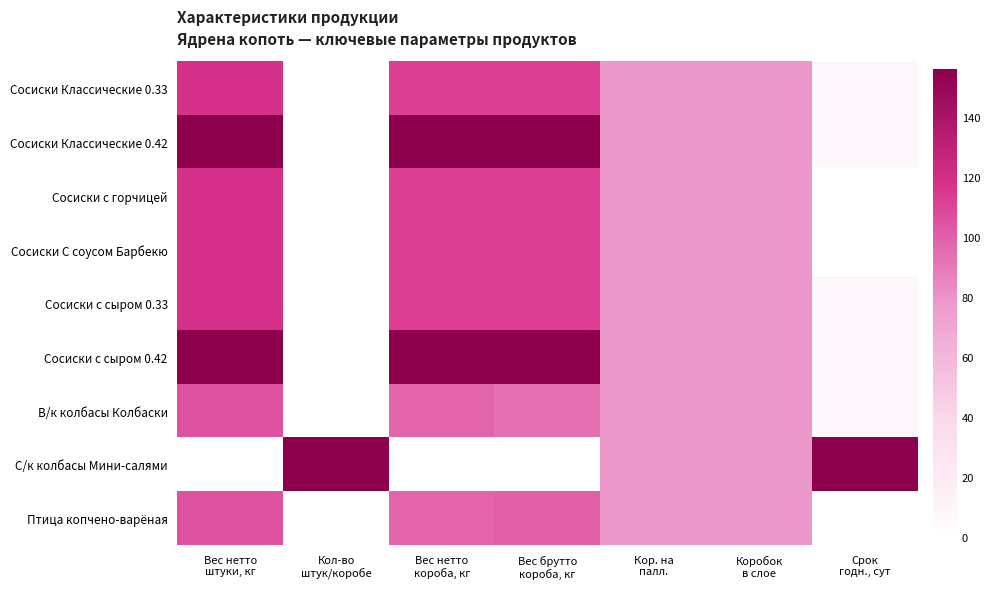

How many series are shown in this chart?

9